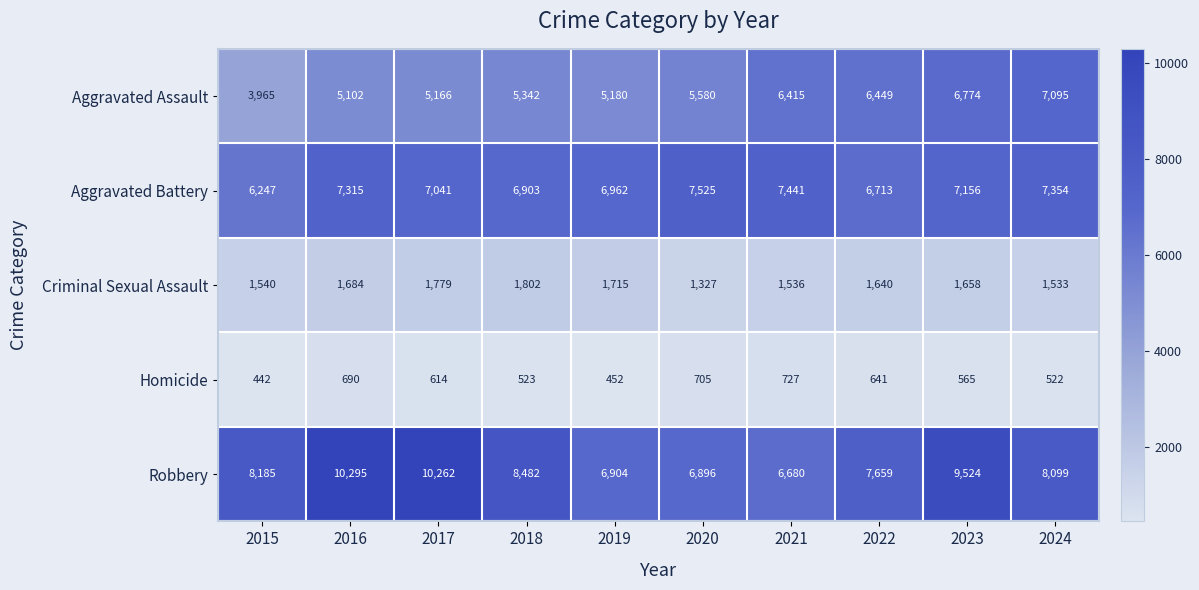

Which series has the widest spread of values?

Robbery